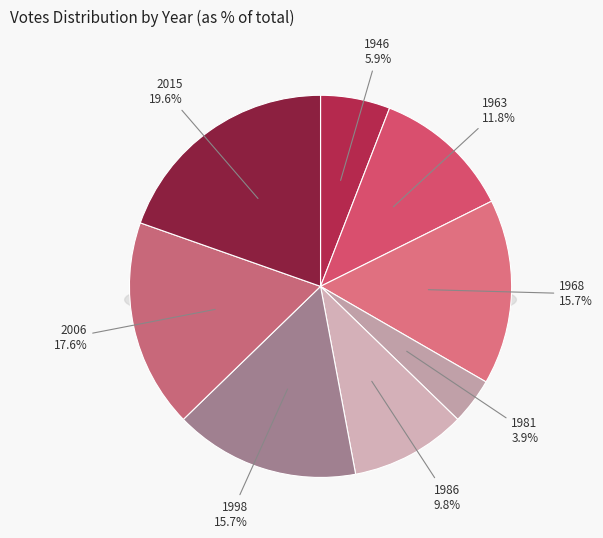

Rank the categories by value from highest to lowest.

2015, 2006, 1968, 1998, 1963, 1986, 1946, 1981